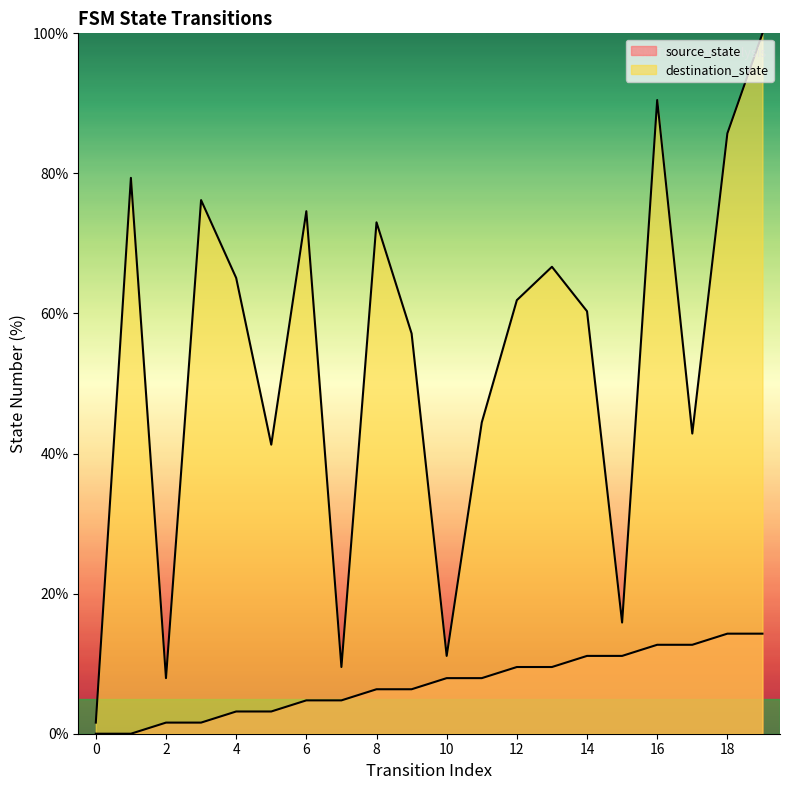

The destination_state series shows 85.7 at 18. True or false?

True